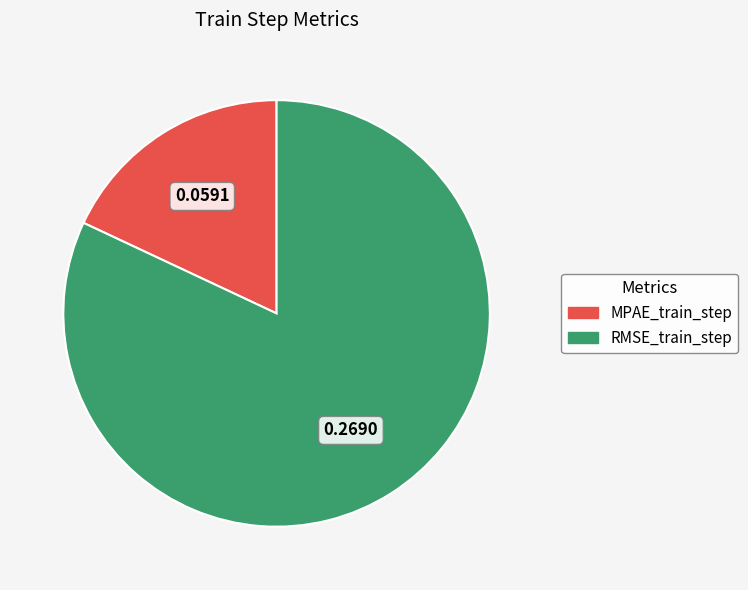

How many segments does this pie chart have?

2